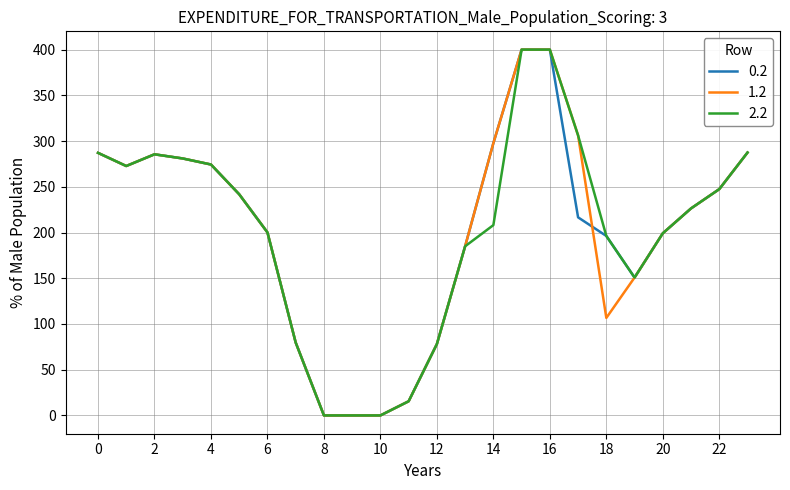

What is the maximum value shown in the chart?

400.0